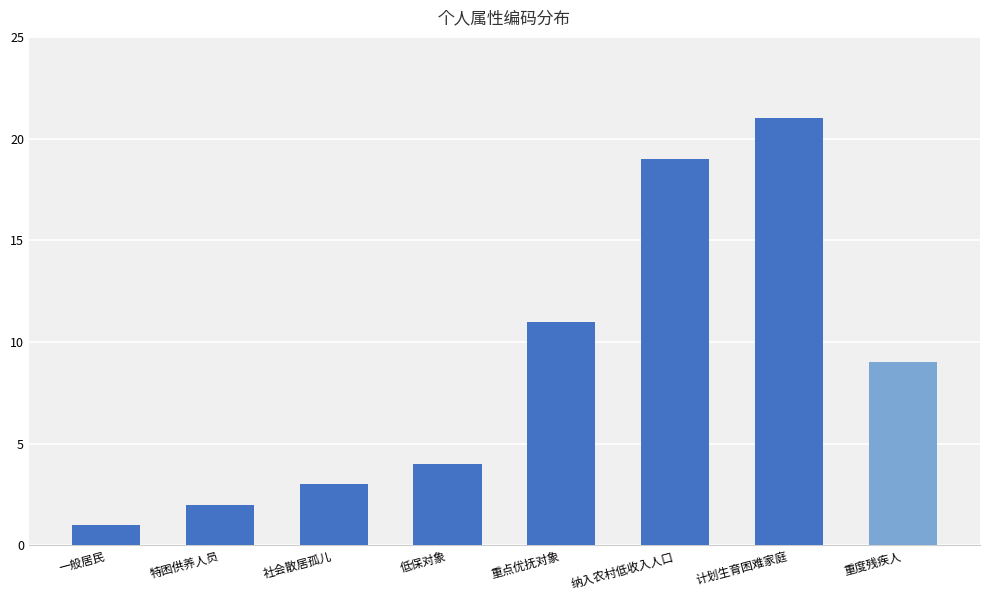

Reading left to right, what are all the values shown in this chart?

一般居民=1	特困供养人员=2	社会散居孤儿=3	低保对象=4	重点优抚对象=11	纳入农村低收入人口=19	计划生育困难家庭=21	重度残疾人=9